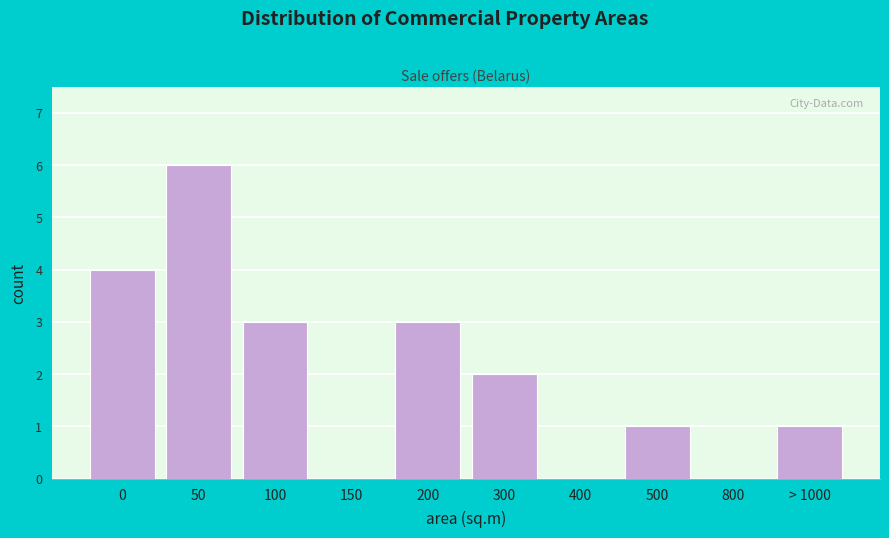

Reading left to right, extract all data points from this chart.

0=4	50=6	100=3	150=0	200=3	300=2	400=0	500=1	800=0	> 1000=1